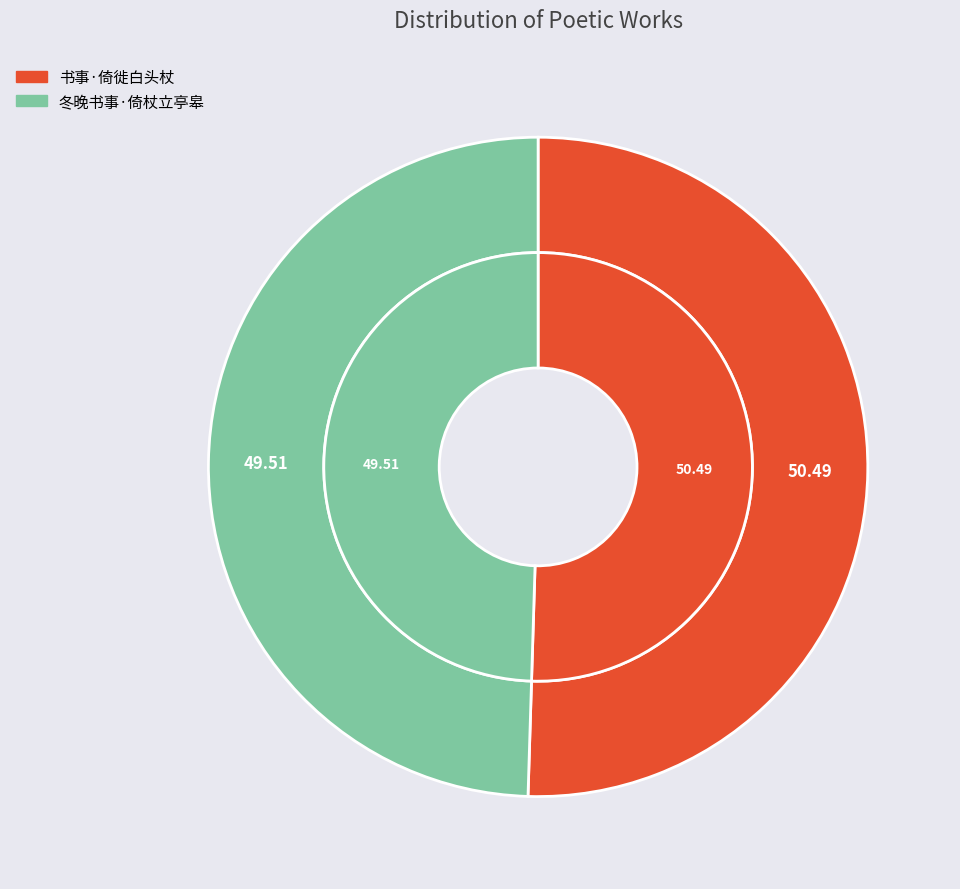

Rank the categories by value from lowest to highest.

冬晚书事·倚杖立亭皋, 书事·倚徙白头杖